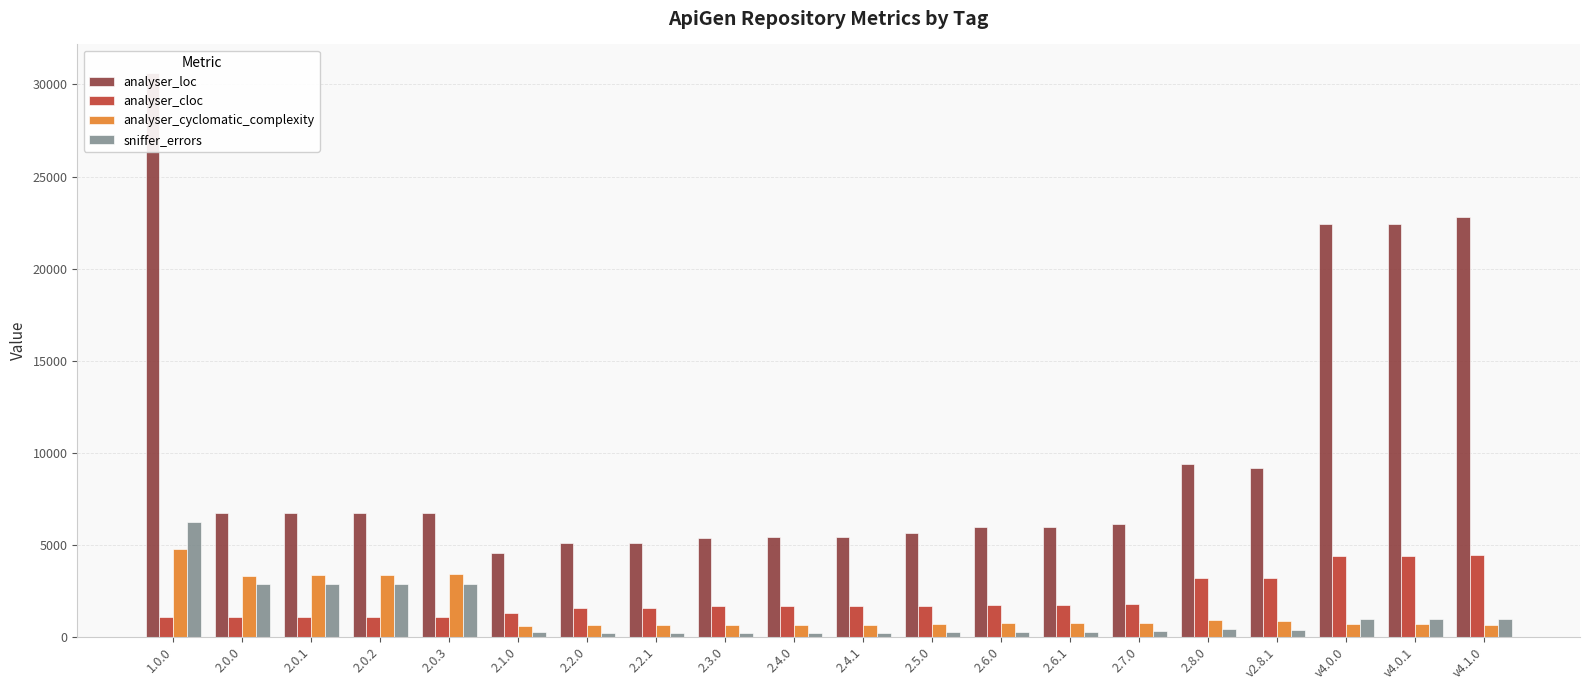

List the labels in order of analyser_cloc value, largest first.

v4.1.0, v4.0.0, v4.0.1, 2.8.0, v2.8.1, 2.7.0, 2.6.1, 2.6.0, 2.5.0, 2.4.0, 2.4.1, 2.3.0, 2.2.0, 2.2.1, 2.1.0, 1.0.0, 2.0.0, 2.0.1, 2.0.2, 2.0.3